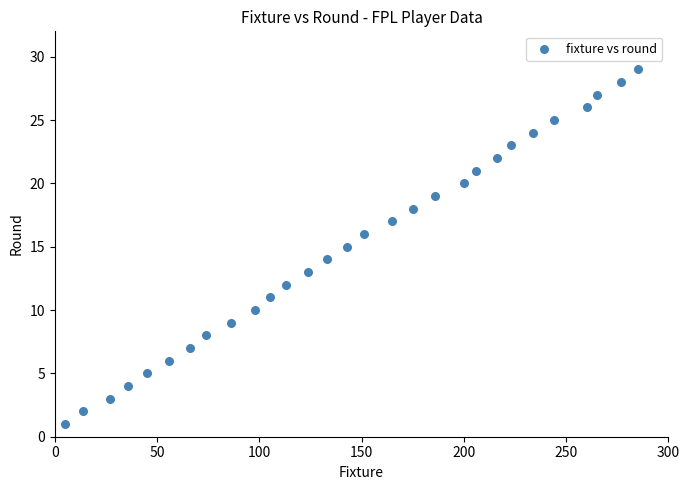

What is the range of Y values (max minus min)?

28